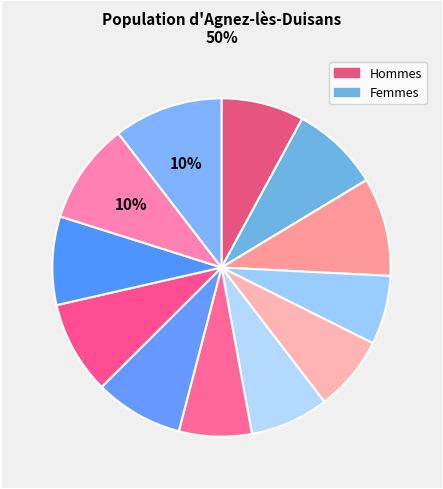

Count the number of slices in the pie.

12